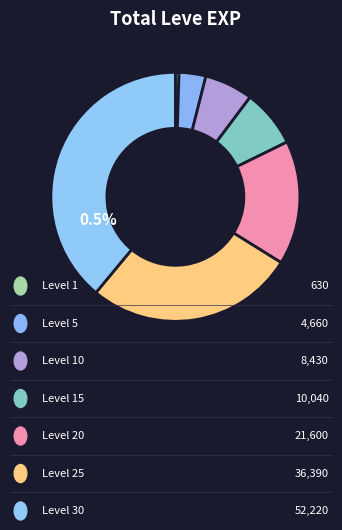

Does Level 20 account for over 50% of the chart?

No